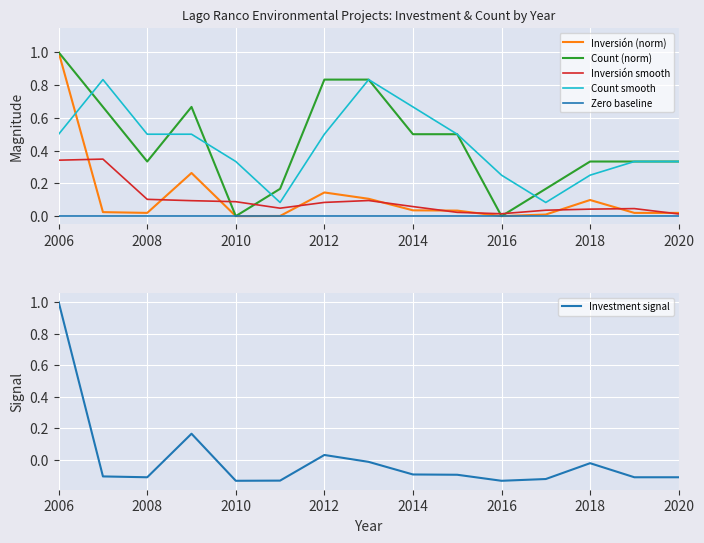

How many intersections are there between Inversión (norm) and Count smooth?

1